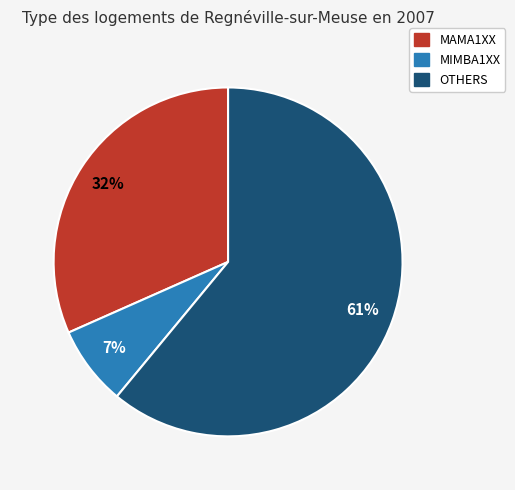

To the nearest percent, what portion does OTHERS represent?

61%